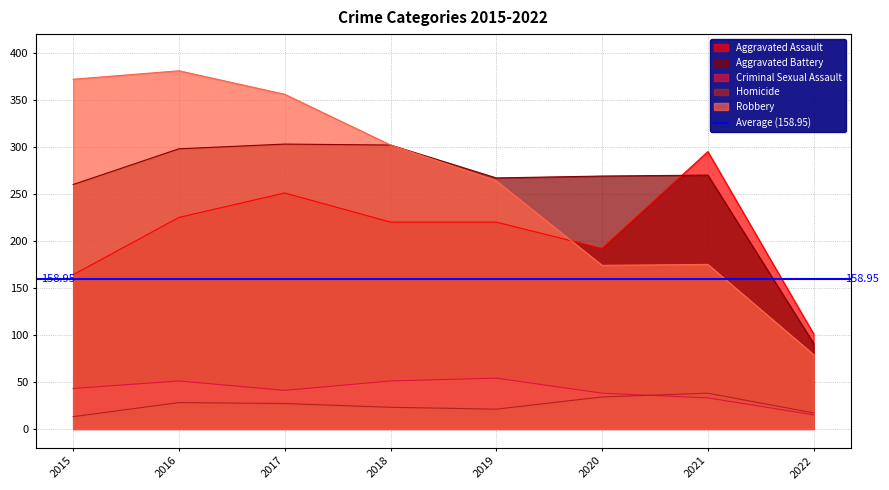

How many intersections are there between Criminal Sexual Assault and Homicide?

1